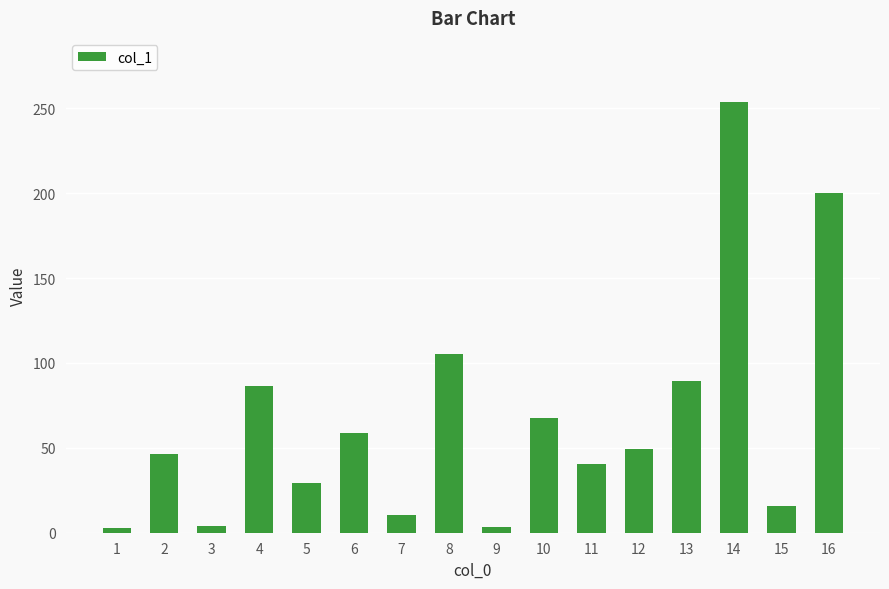

What is the sum of all values?

1061.9